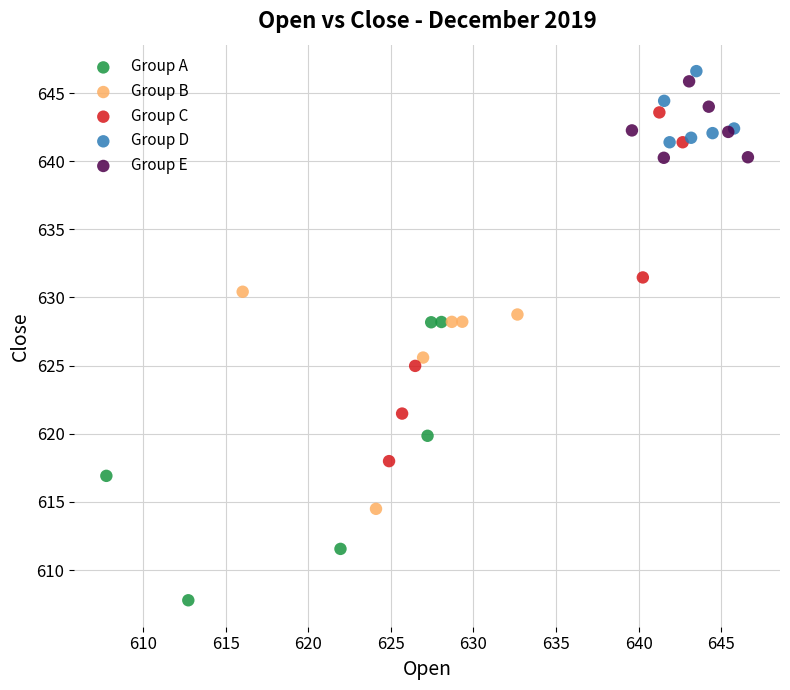

What are all the series names shown in the legend?

Group A, Group B, Group C, Group D, Group E